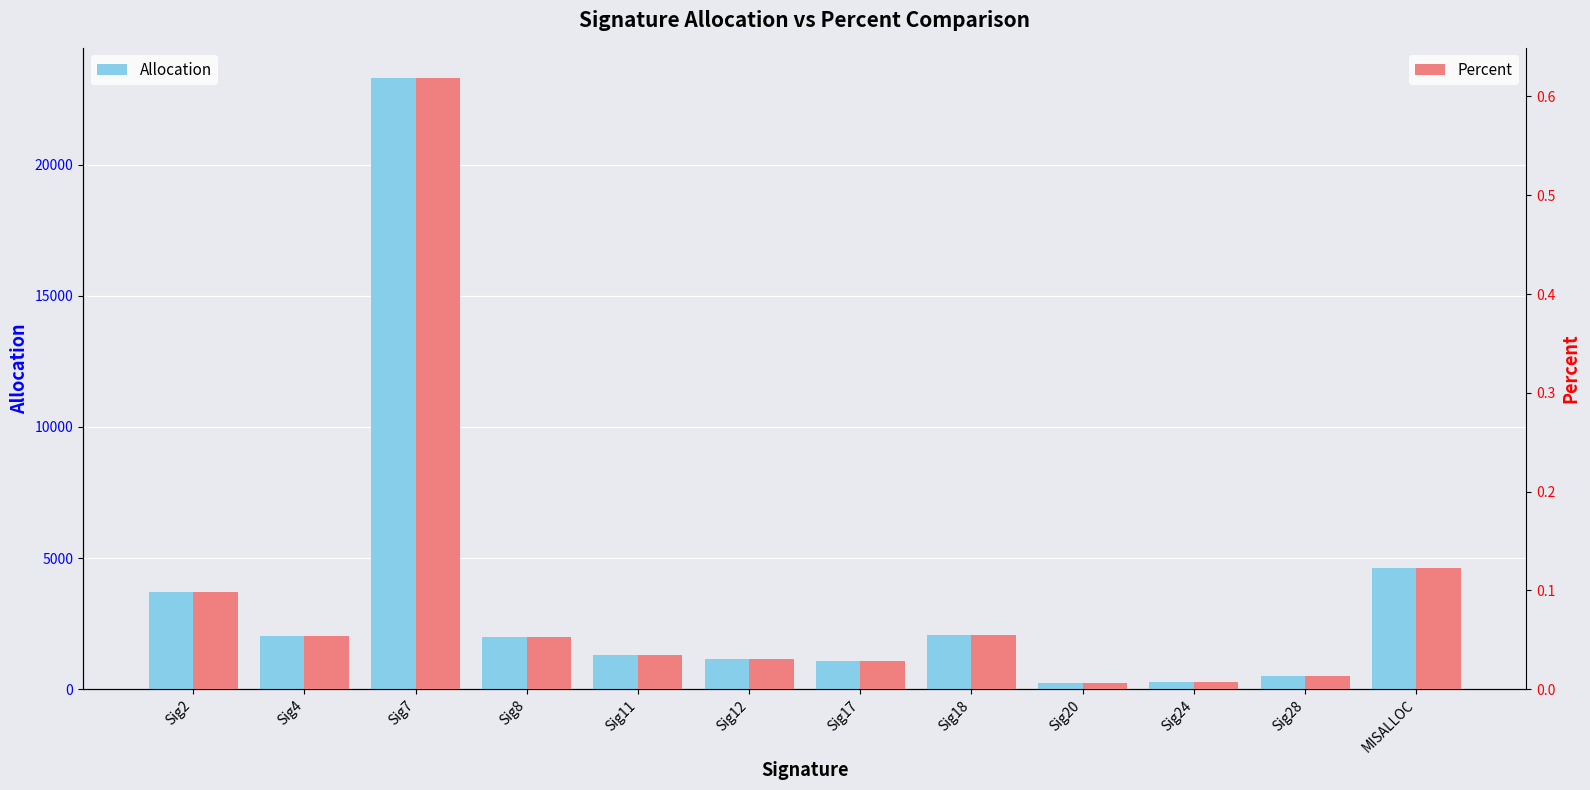

Is it true that Percent equals 0.0 at Sig20?

False